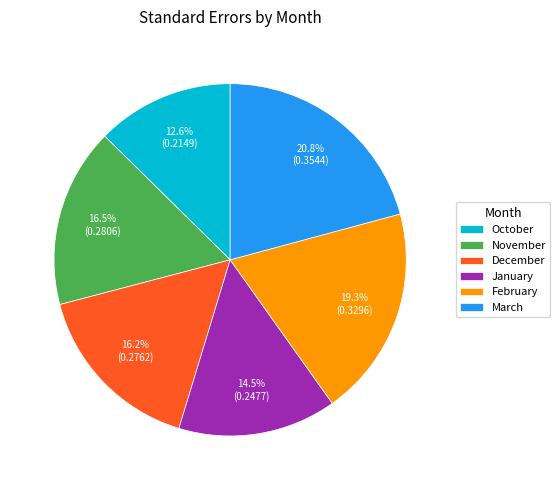

Is there any slice that represents more than half of the pie?

No